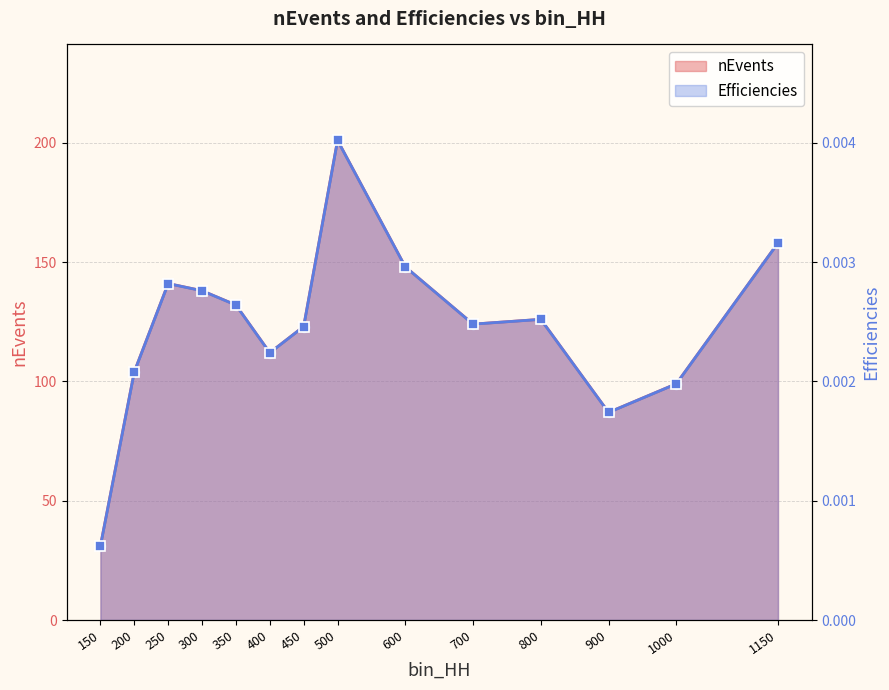

At 300, list the series in order from smallest to largest.

Efficiencies, nEvents